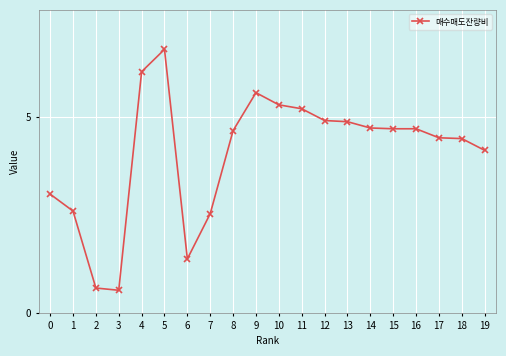

What is the approximate value at 2?

0.6